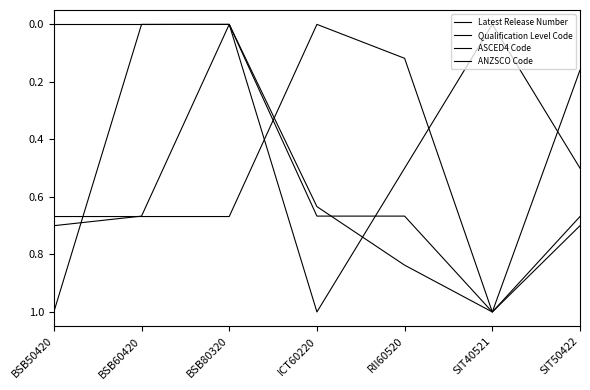

How many lines are shown in the chart?

4